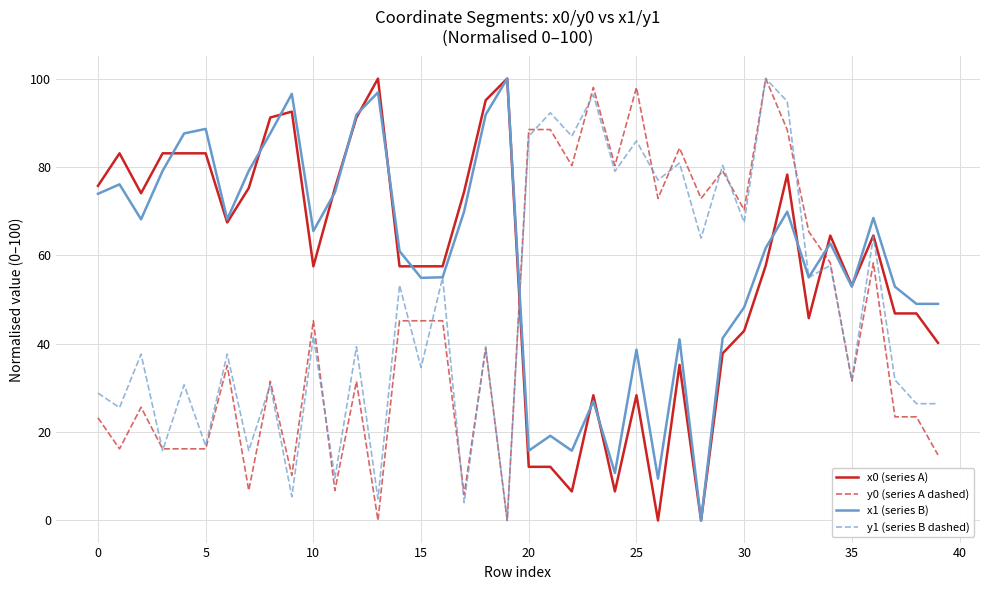

True or false: y0 (series A dashed) and x0 (series A) intersect in this chart.

True